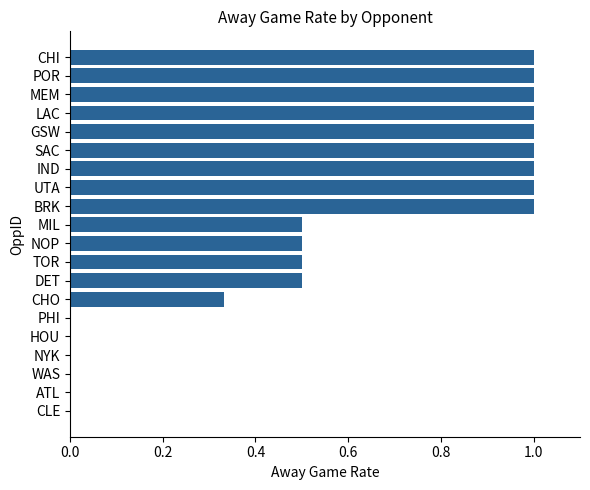

What is the sum of all values?

11.3